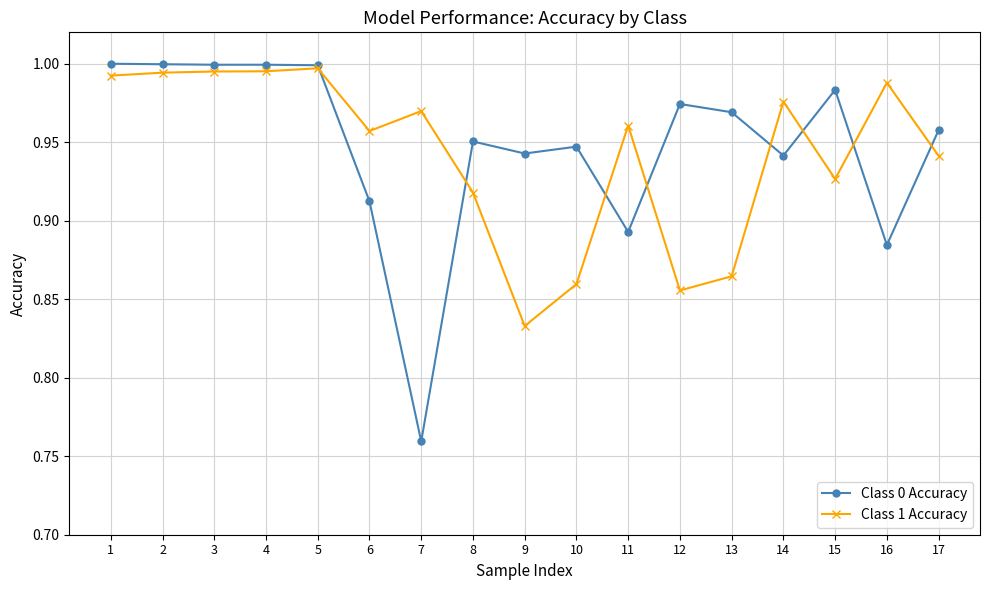

Which category has the lowest value in the Class 0 Accuracy series?

7